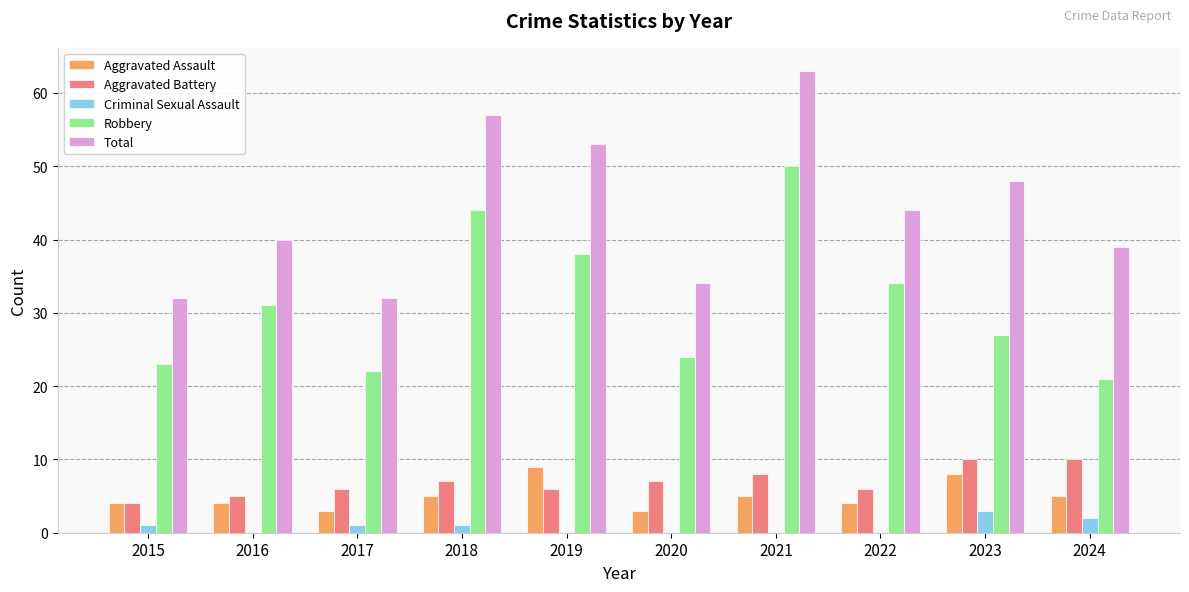

True or false: Aggravated Battery has a value of 7 at 2018.

True